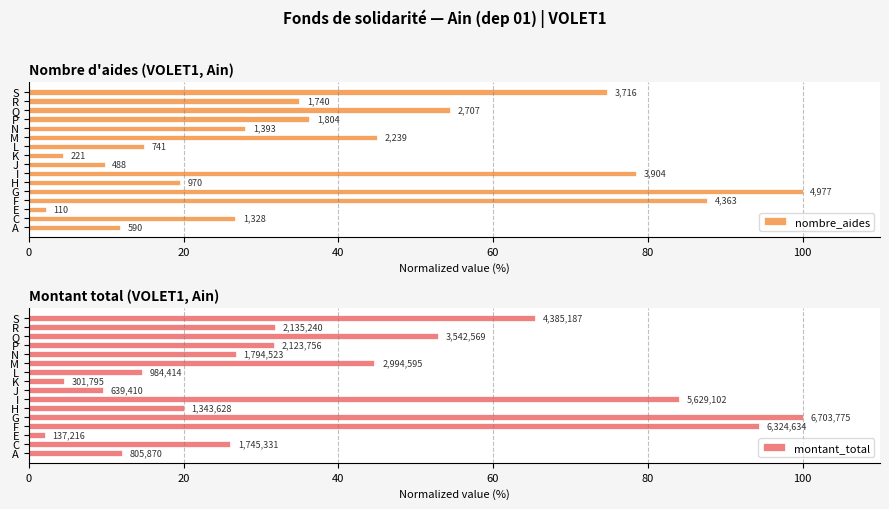

What is the average value of the montant_total series?

38.8